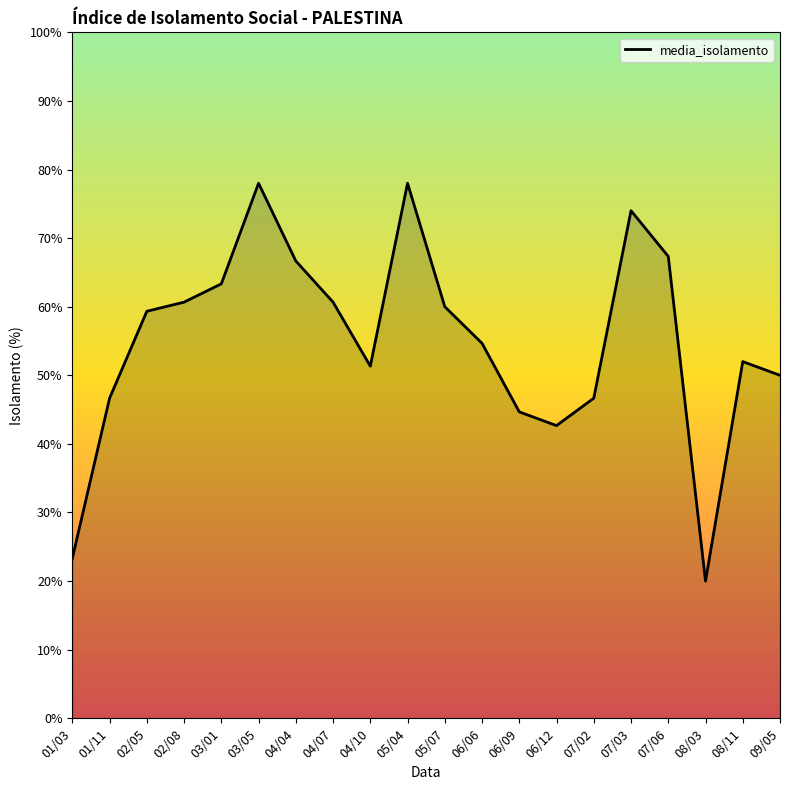

Approximately how many times larger is the value at 08/11 compared to 07/06?

0.8